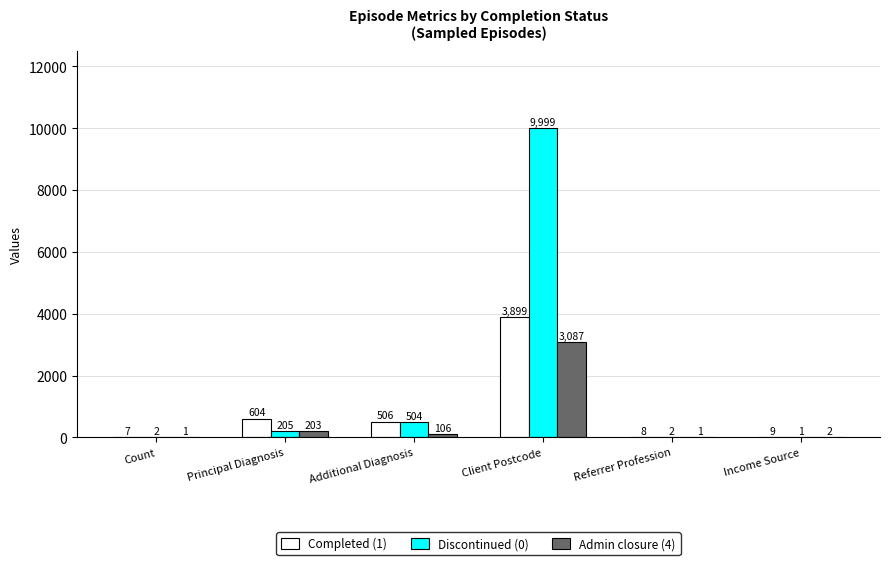

At which category is the sum across all series the highest?

Client Postcode